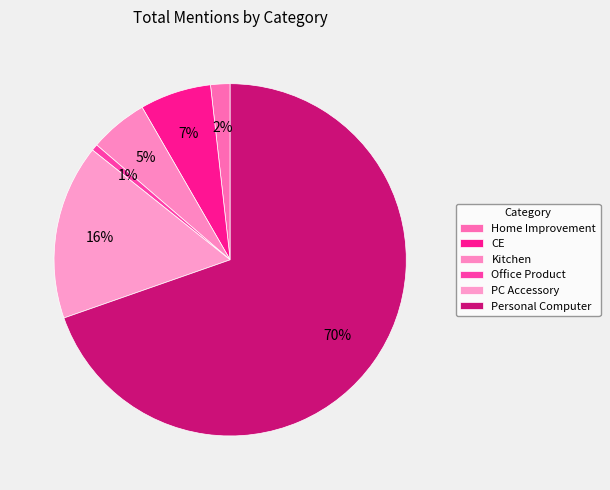

To the nearest percent, what portion does CE represent?

7%